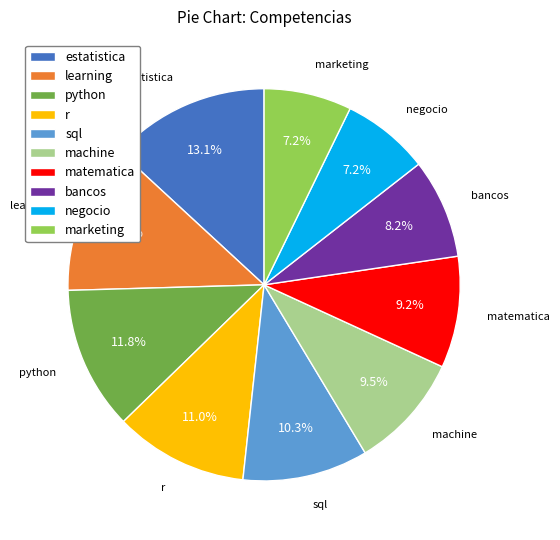

Is it true that estatistica is 21% of the pie?

False